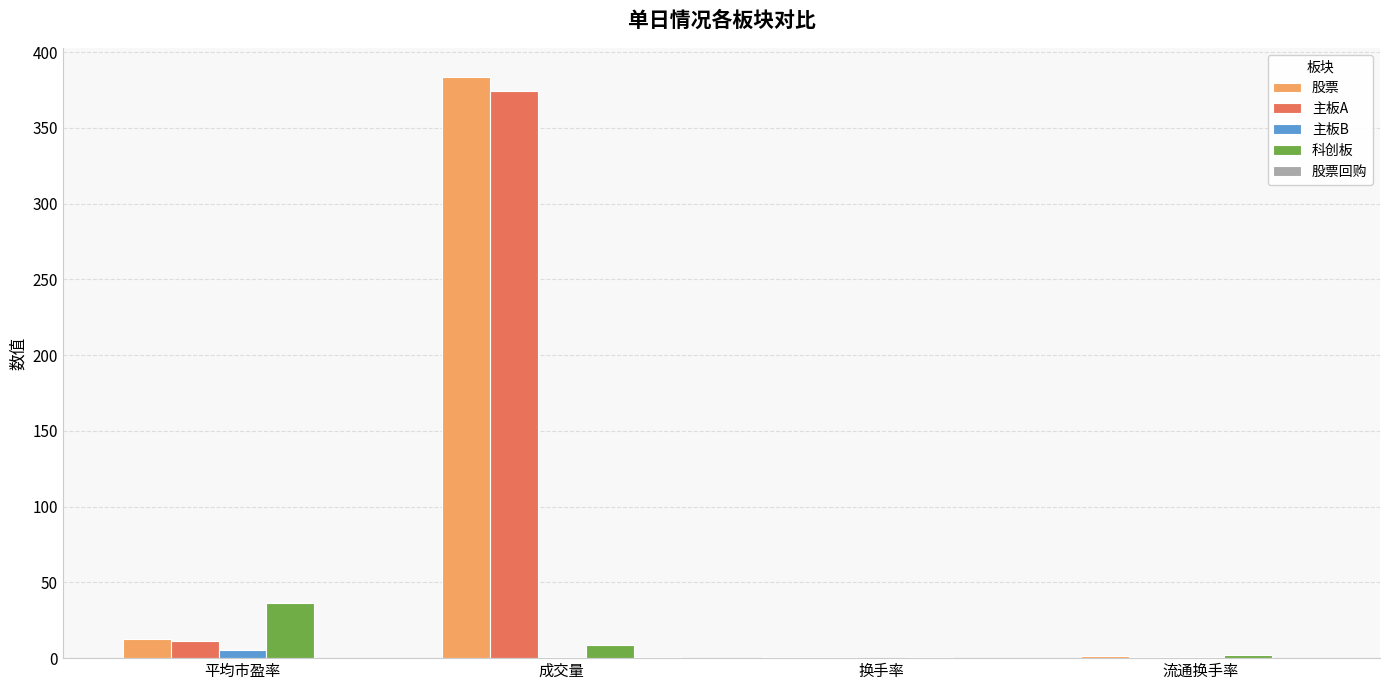

What is the sum of all 主板A values?

388.1